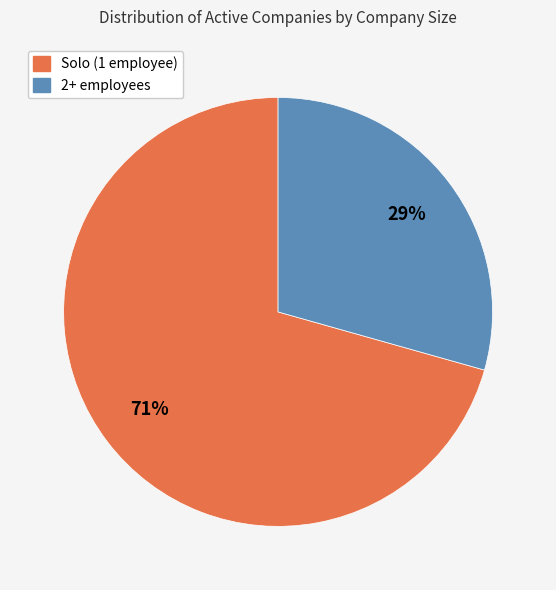

Is there a majority slice in this chart?

Yes